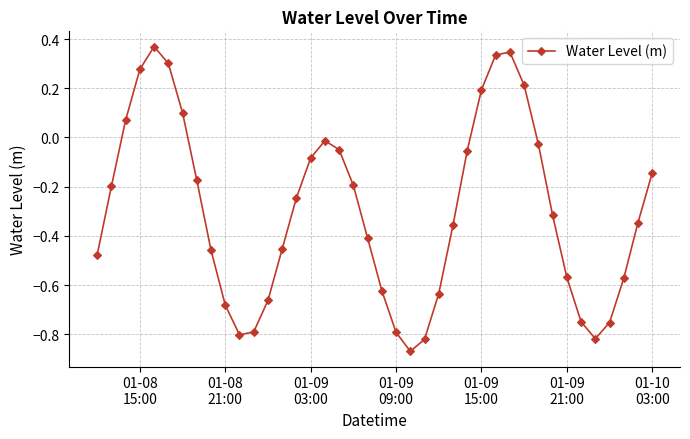

How many lines are shown in the chart?

1